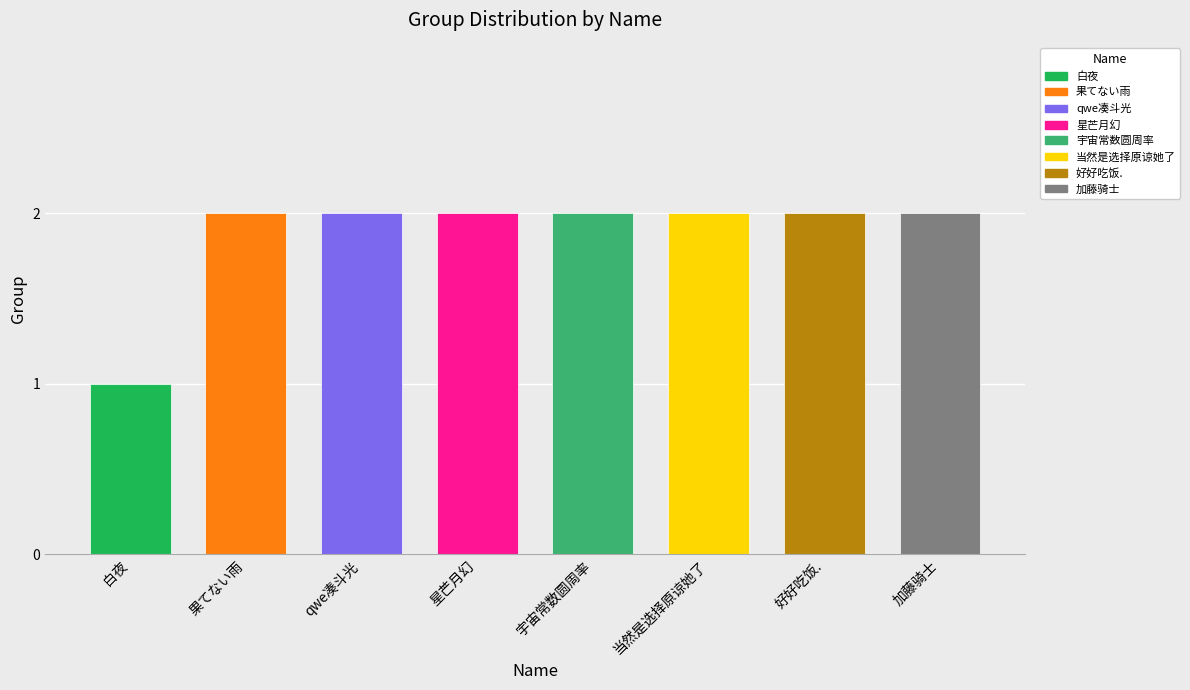

What is the maximum value shown in the chart?

2